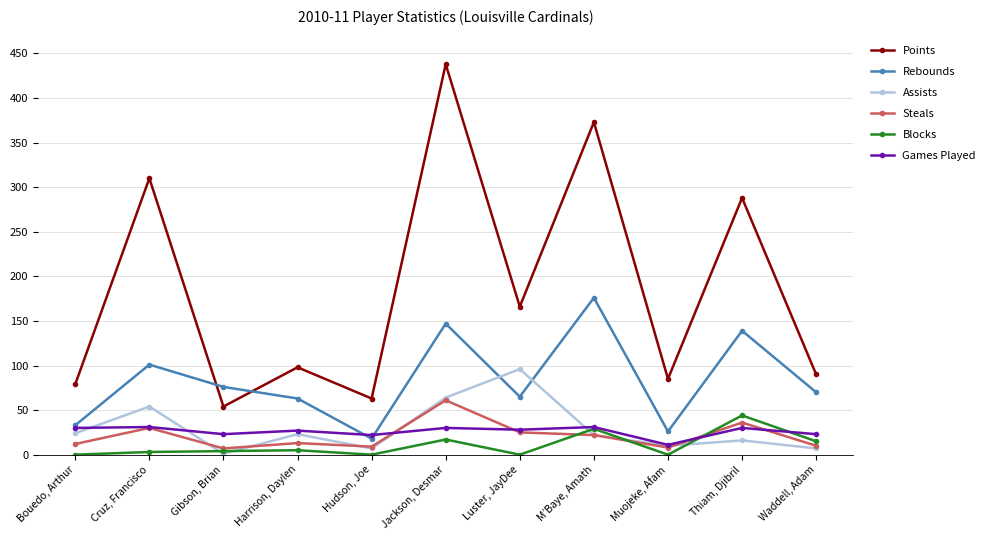

True or false: Points has a value of 288 at Thiam, Djibril.

True